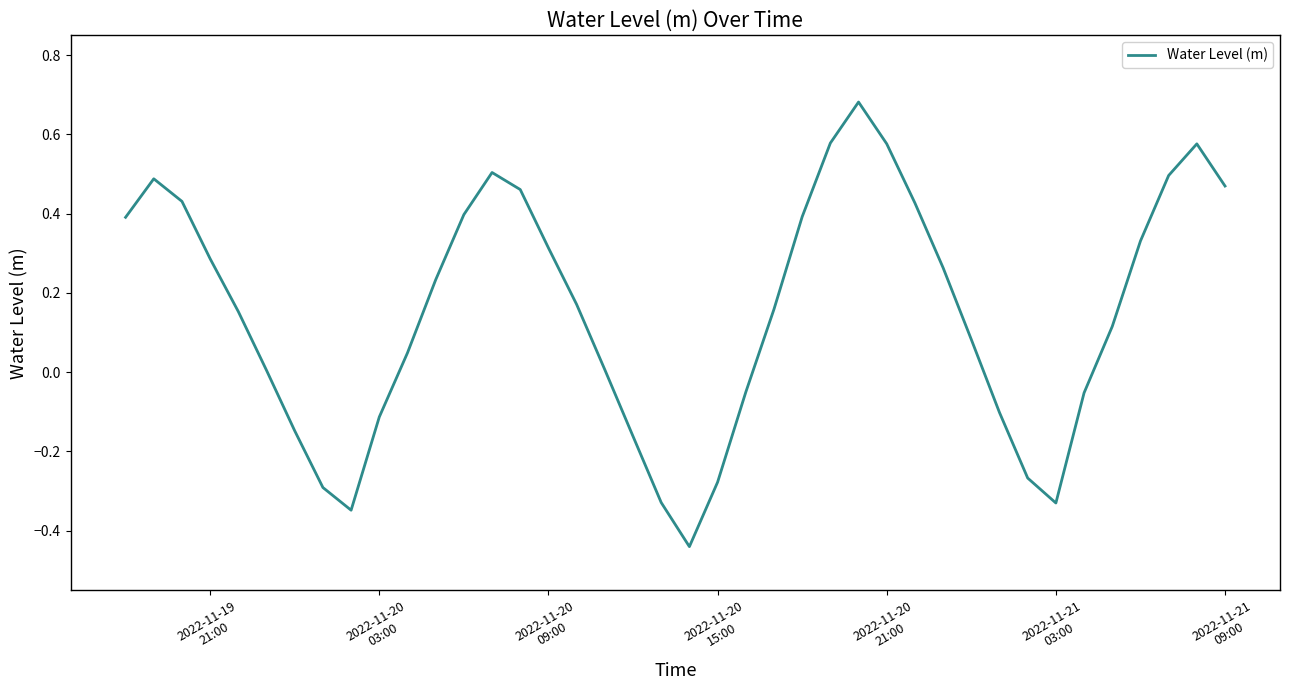

What is the difference between the maximum and minimum values?

1.1